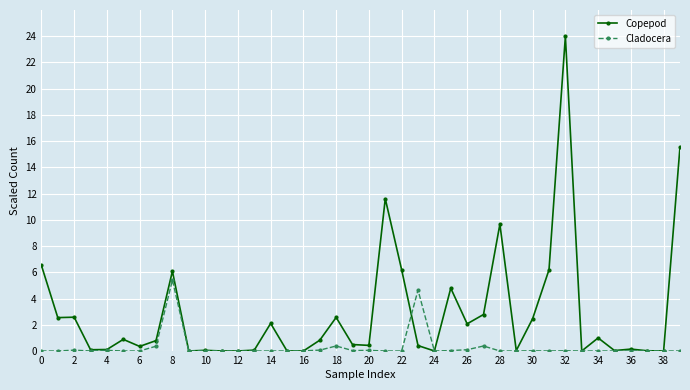

At how many categories does at least one series exceed 4?

10